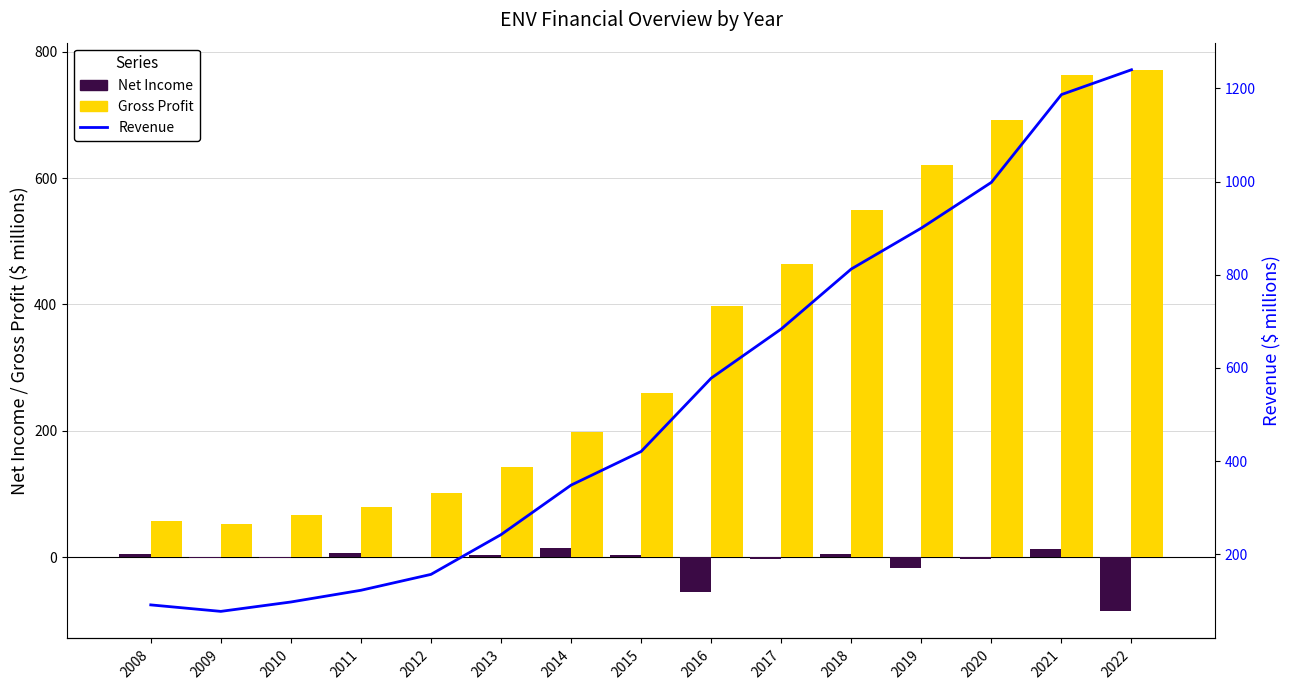

Where does the Revenue series first go above 420?

2015